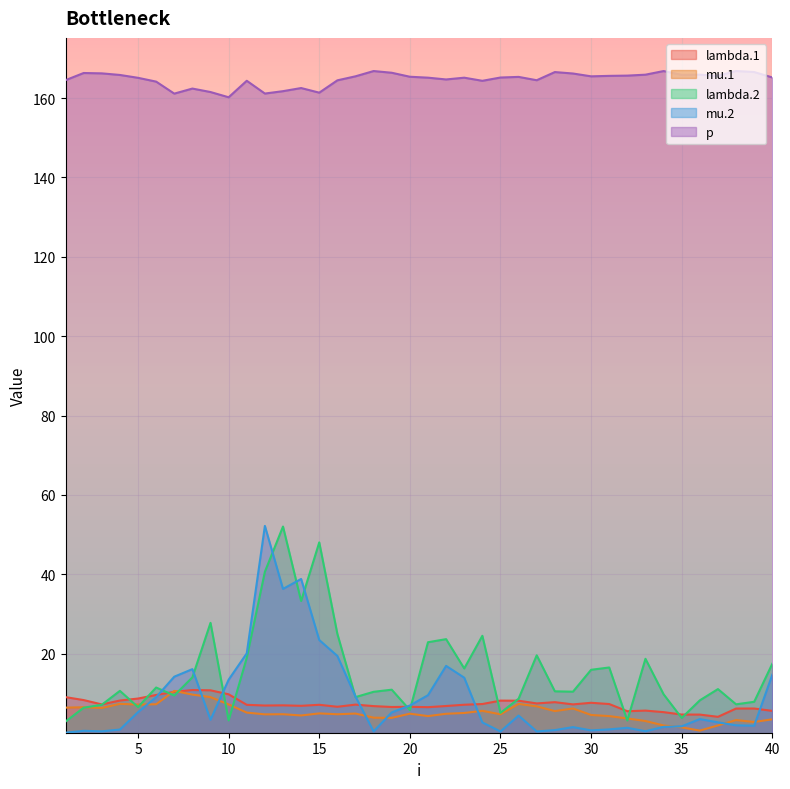

Is it true that p equals 52.8 at 38?

False